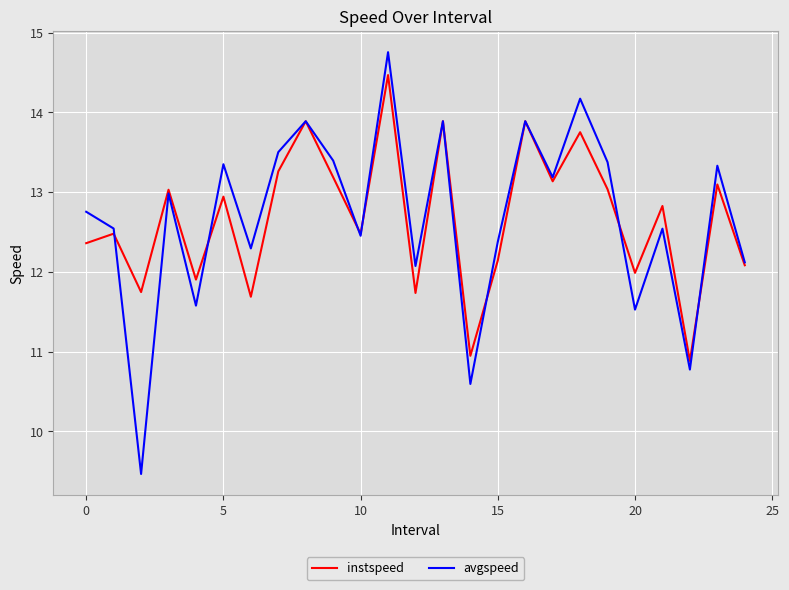

Rank the series by their maximum value, from highest to lowest.

avgspeed, instspeed